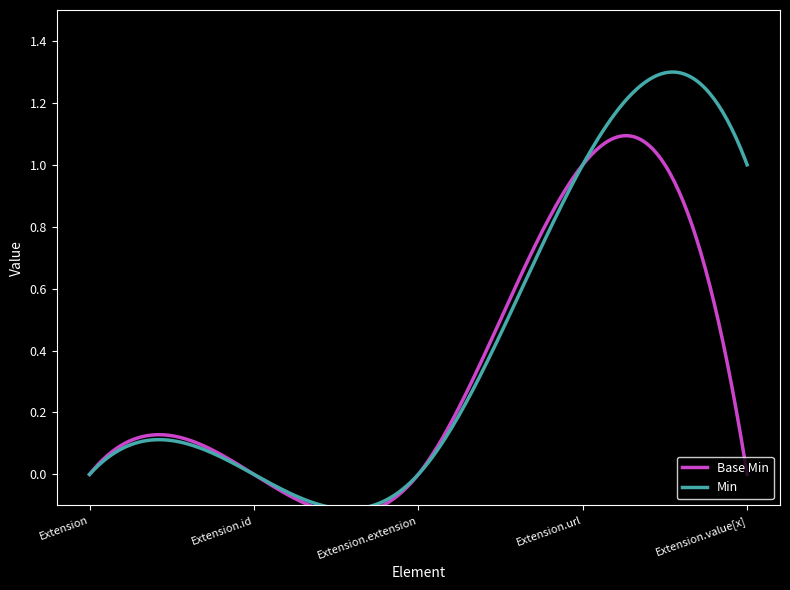

Which has a higher value, Extension.extension or Extension.url?

Extension.url